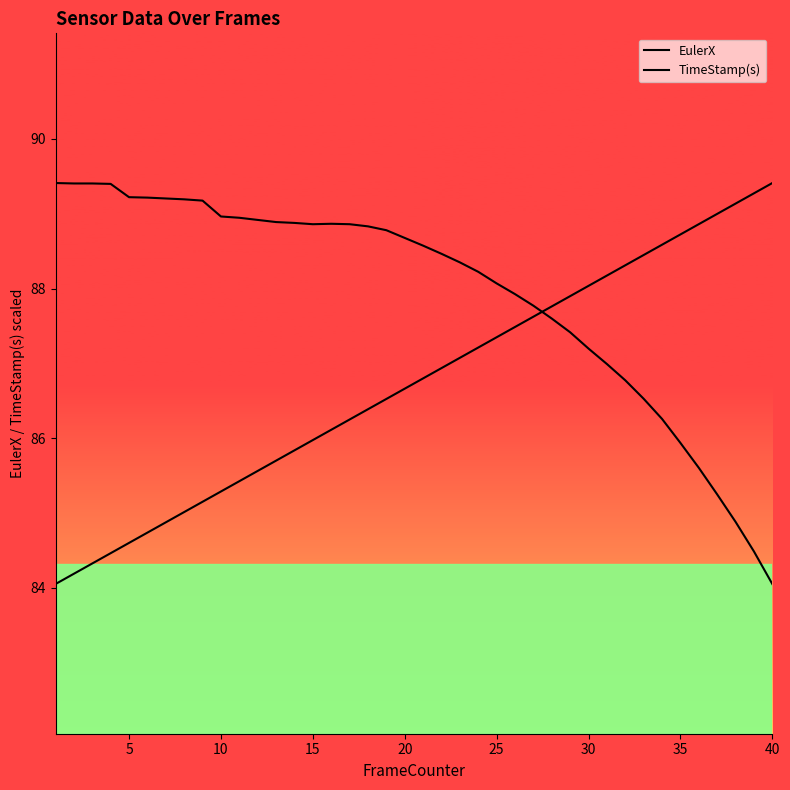

The value of EulerX at 33 is 21.1. True or false?

False